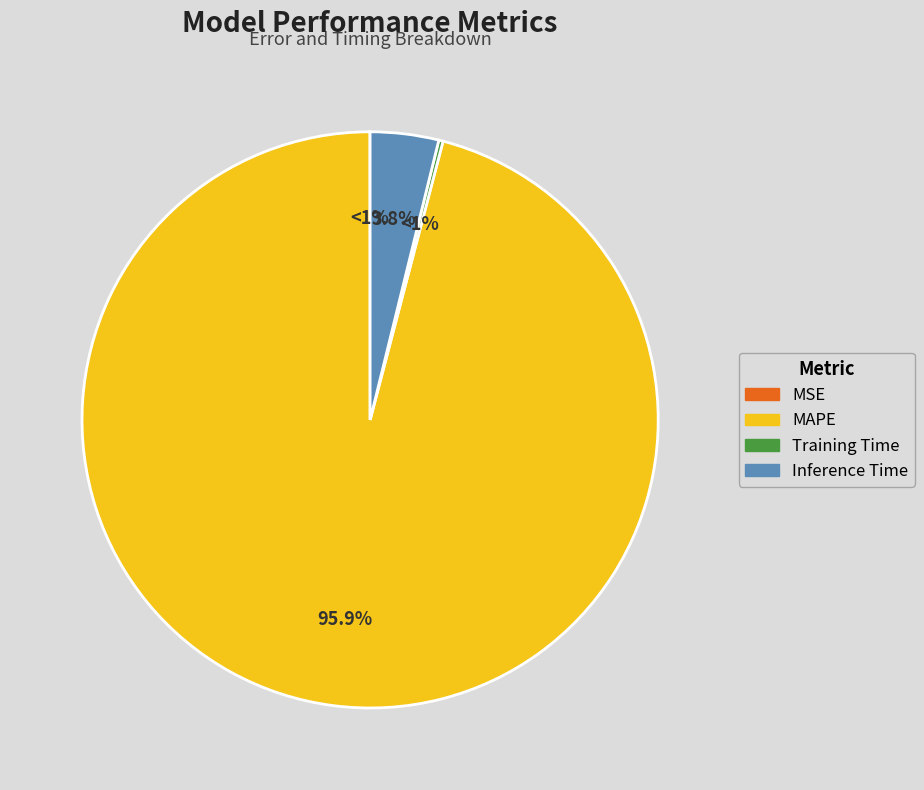

The MAPE slice represents 96% of the pie. True or false?

True